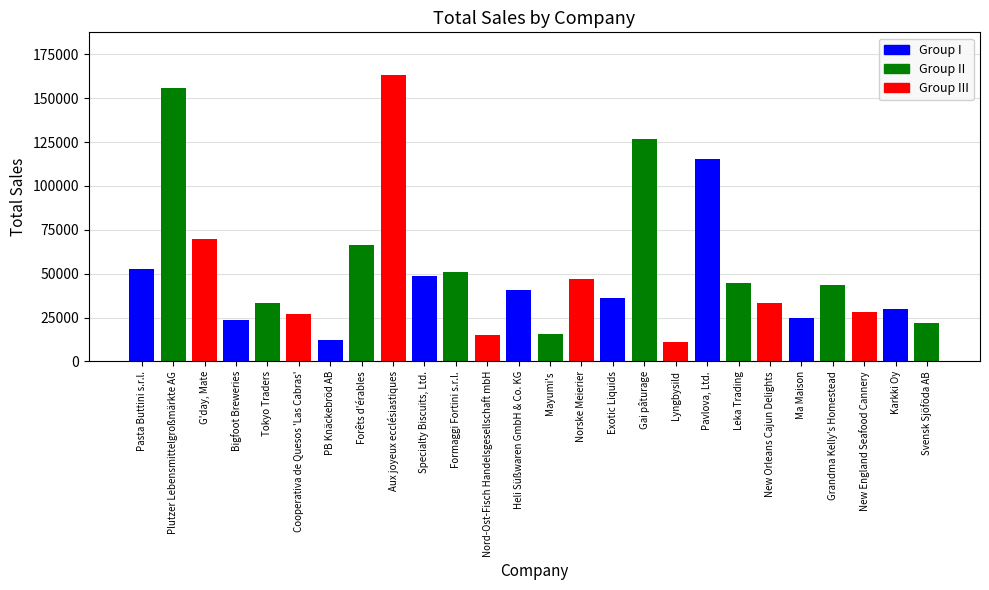

What is the label of the 24th bar from the left?

New England Seafood Cannery